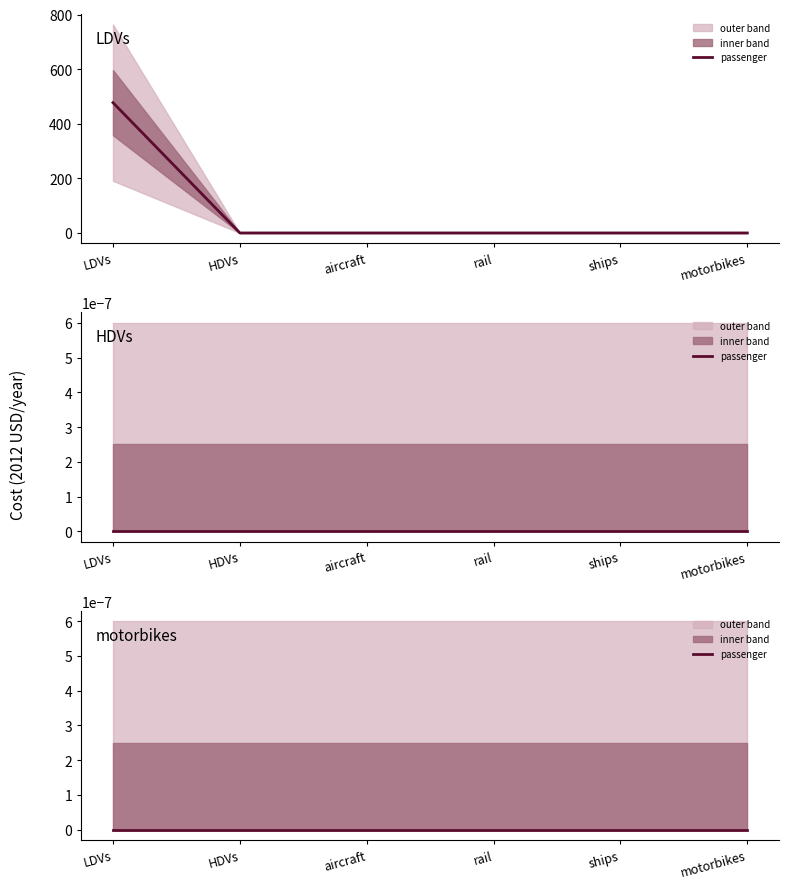

List the labels in order of value, smallest first.

HDVs, aircraft, rail, ships, motorbikes, LDVs